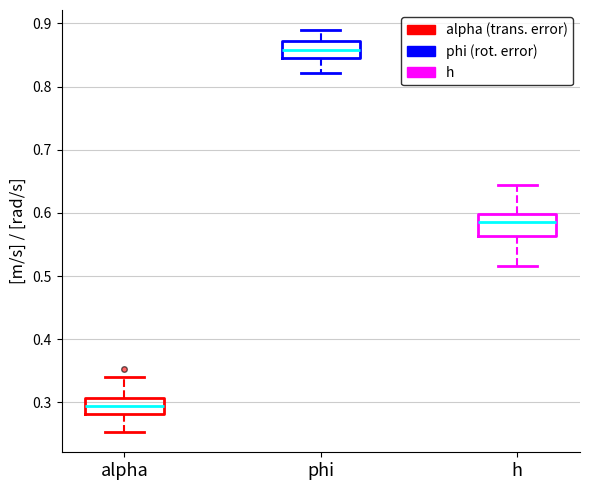

Which box has the highest median line?

phi